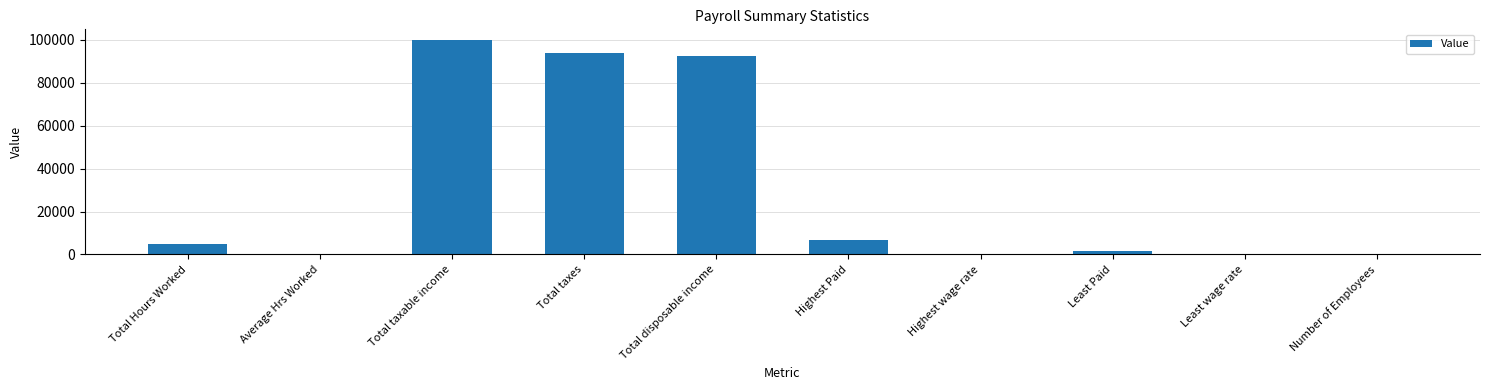

Count the number of data series in this chart.

1